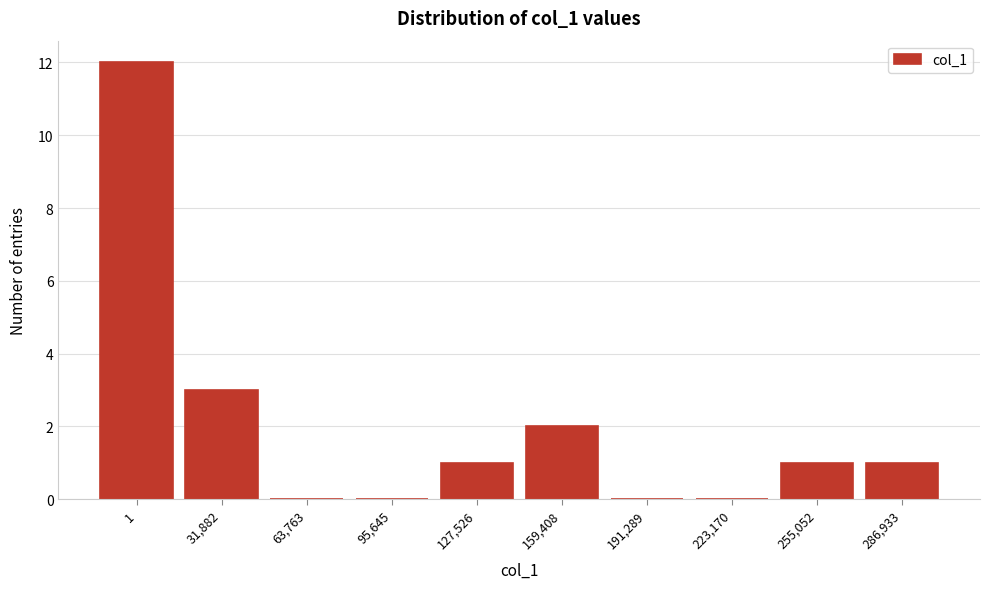

Reading left to right, extract all data points from this chart.

1=12	31,882=3	63,763=0	95,645=0	127,526=1	159,408=2	191,289=0	223,170=0	255,052=1	286,933=1